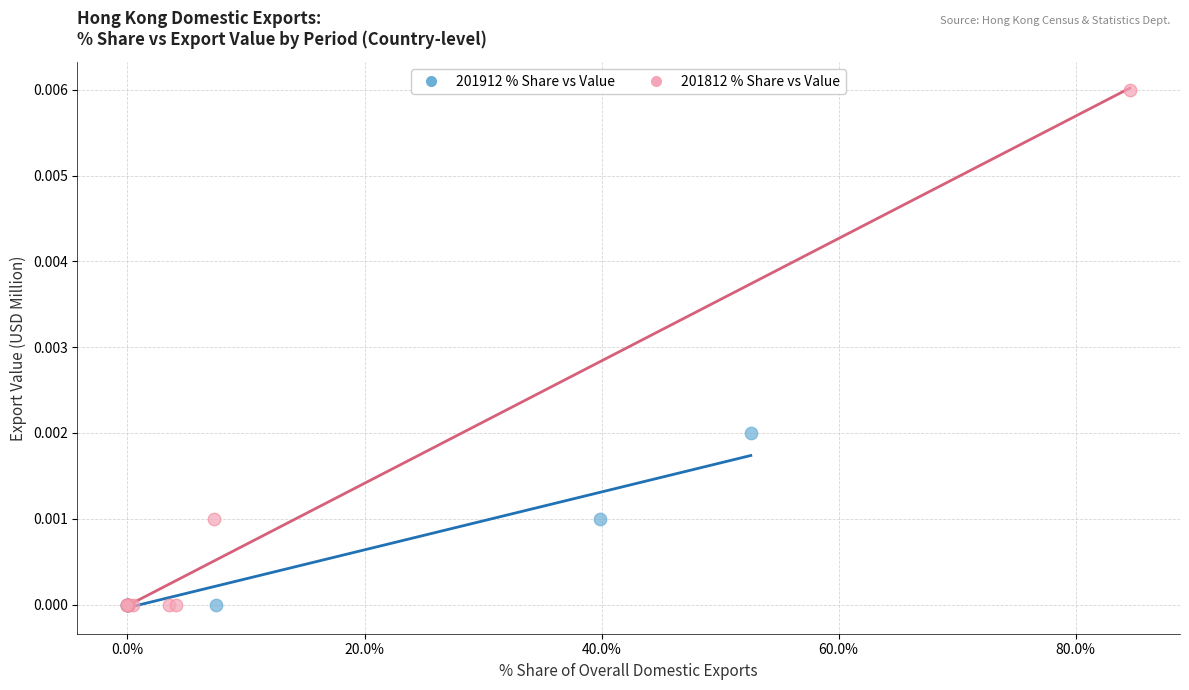

Which series reaches the maximum Y coordinate?

201812 % Share vs Value